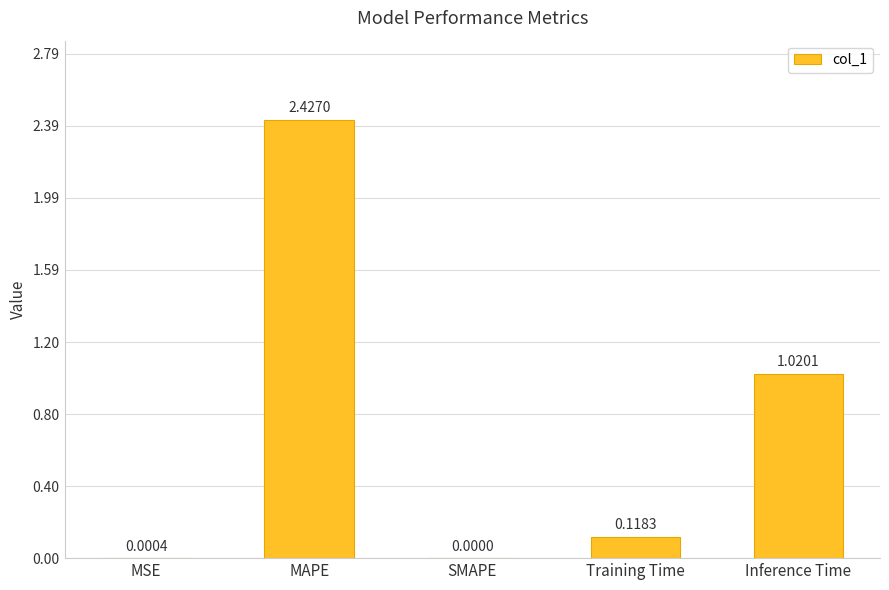

What is the change in value from MAPE to Training Time?

-2.3